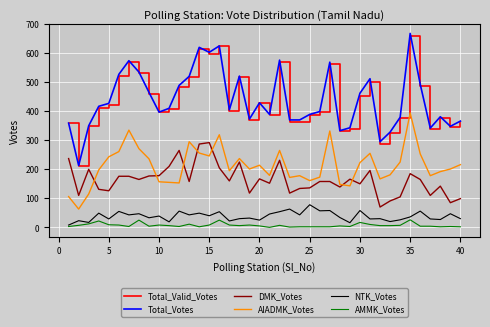

How many lines are shown in the chart?

6